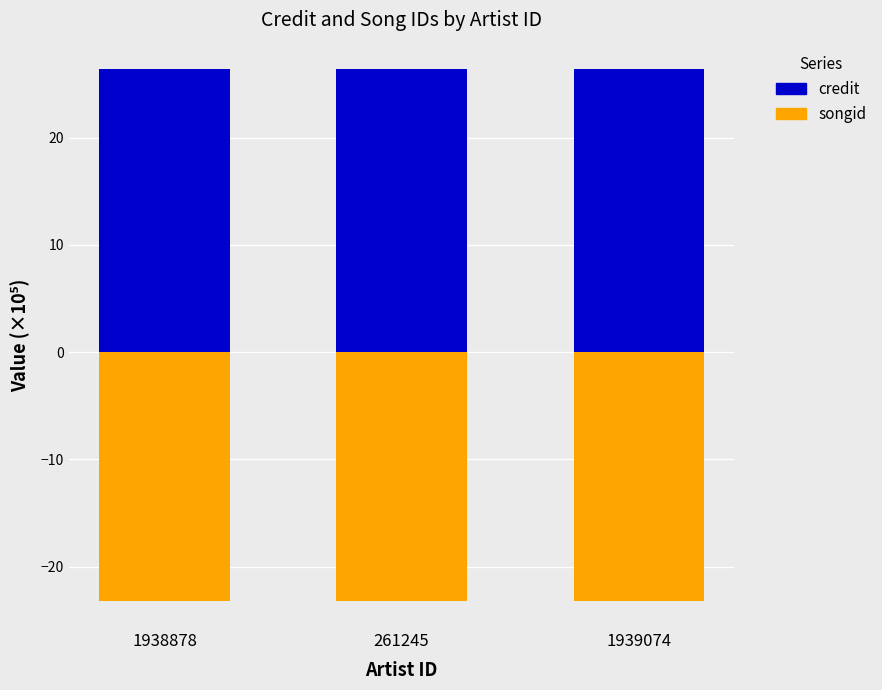

What is the maximum value shown in the chart?

26.4